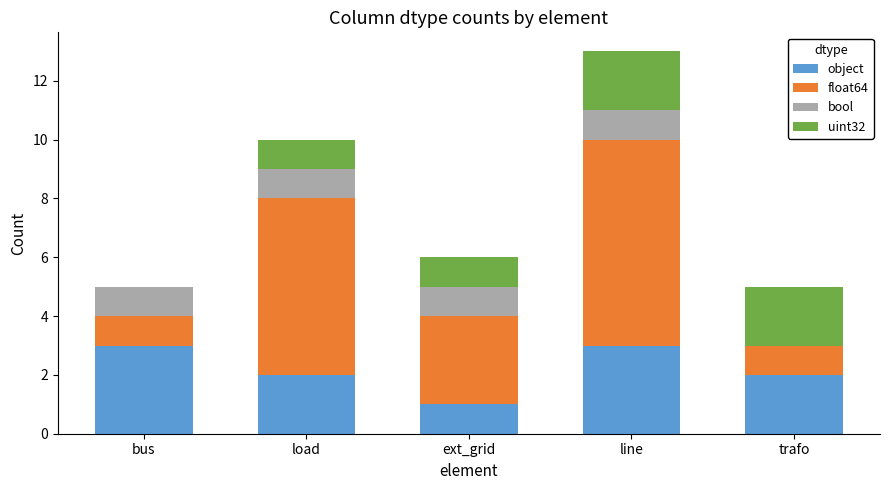

What is the total value across all series at load?

10